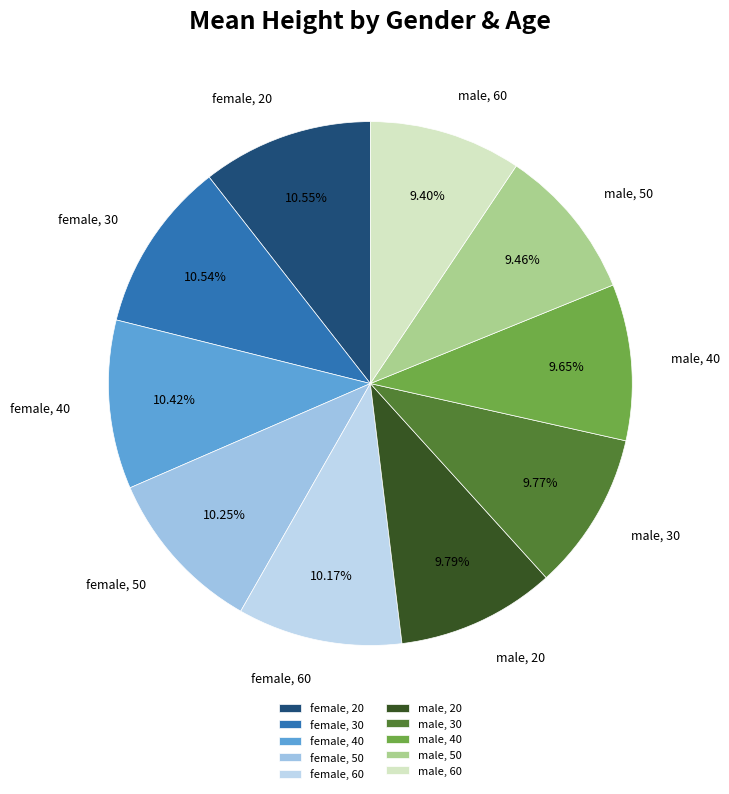

Between female, 20 and male, 50, which is larger?

female, 20